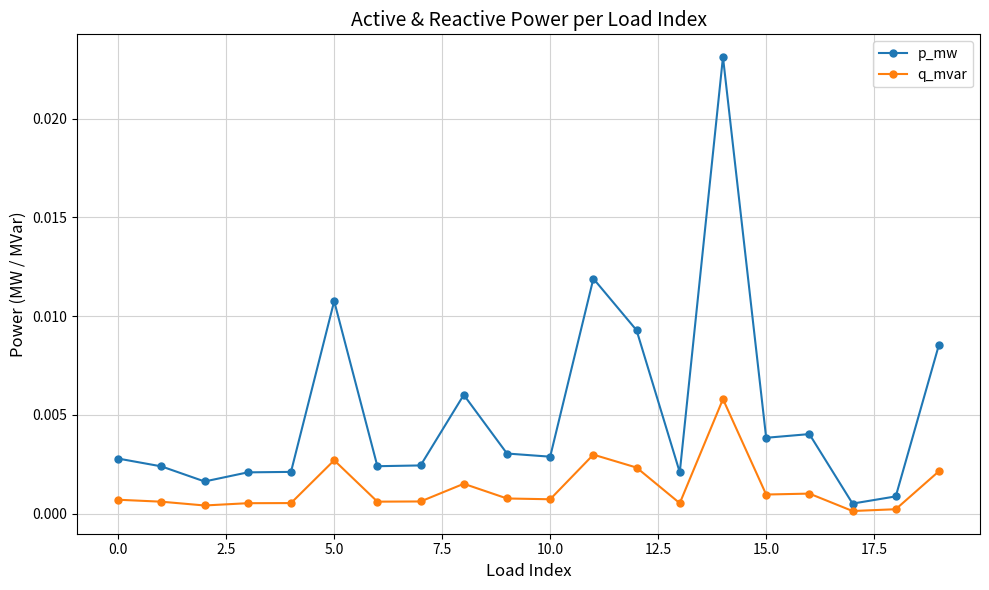

List the series in order of their overall mean, lowest first.

q_mvar, p_mw